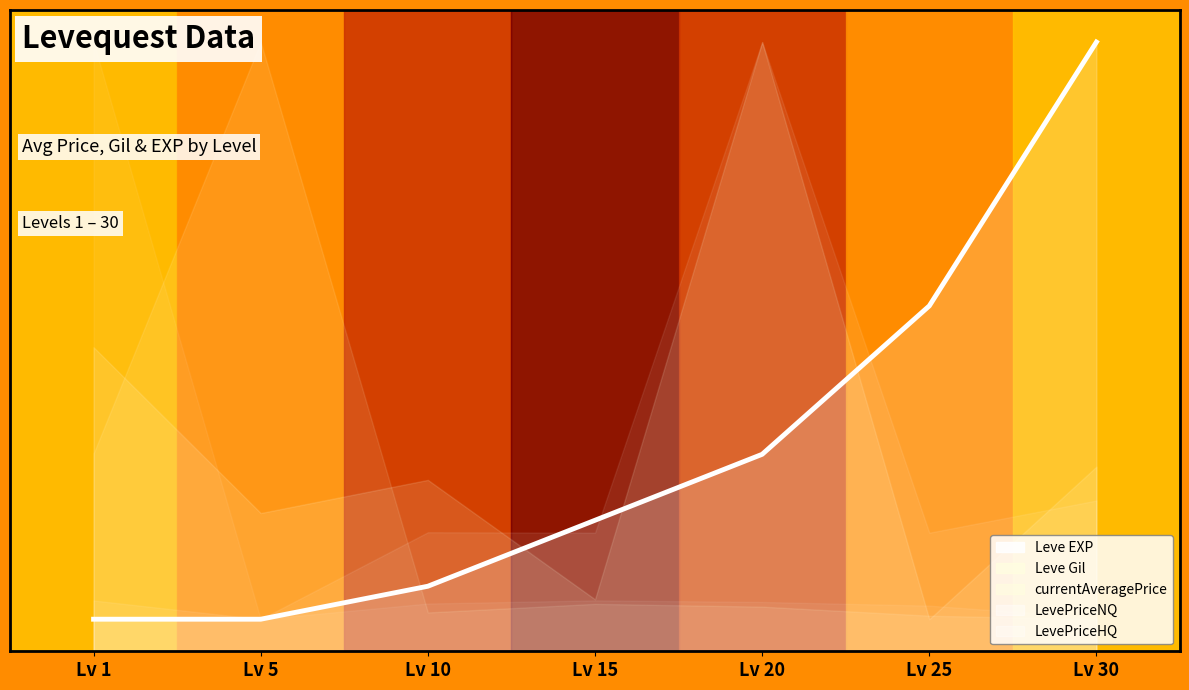

Between Lv 10 and Lv 25, which is larger?

Lv 25